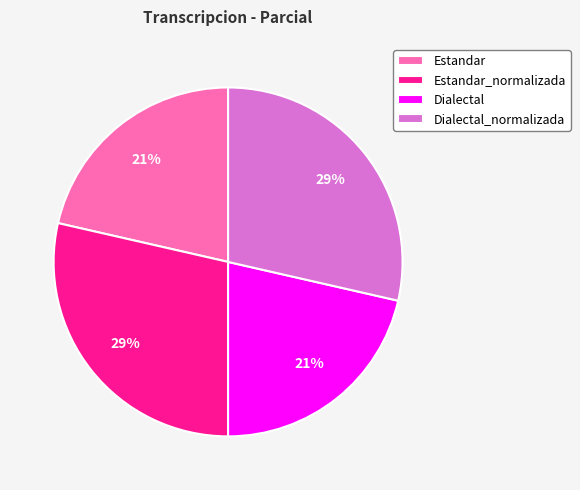

How many segments does this pie chart have?

4